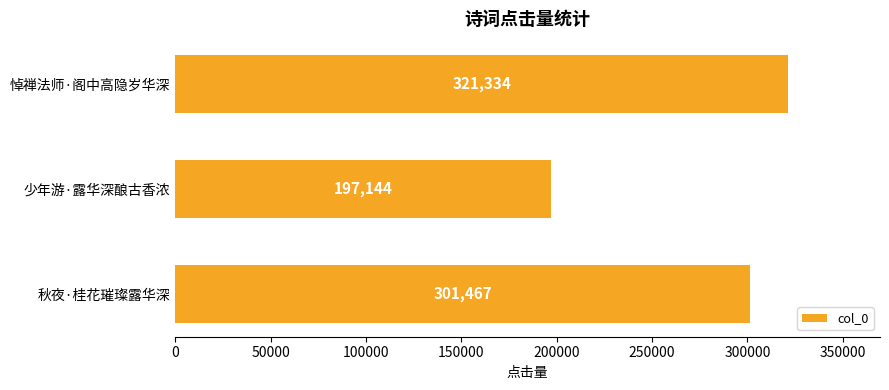

How many values are below 301467?

1